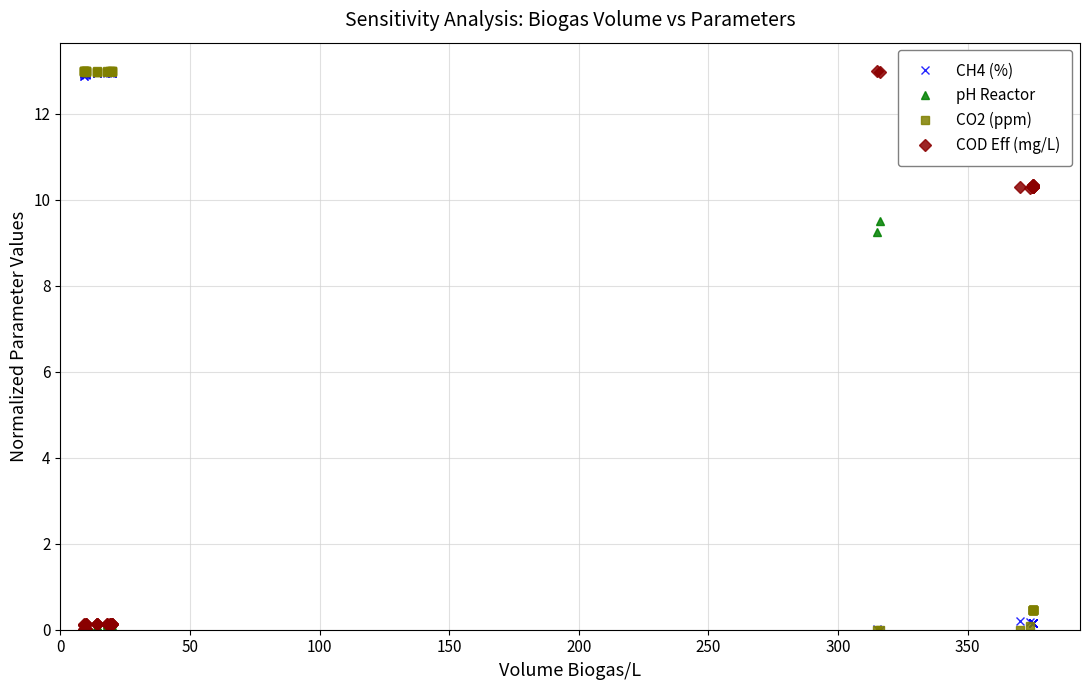

In COD Eff (mg/L), how many points are higher than both neighbors (excluding endpoints)?

10